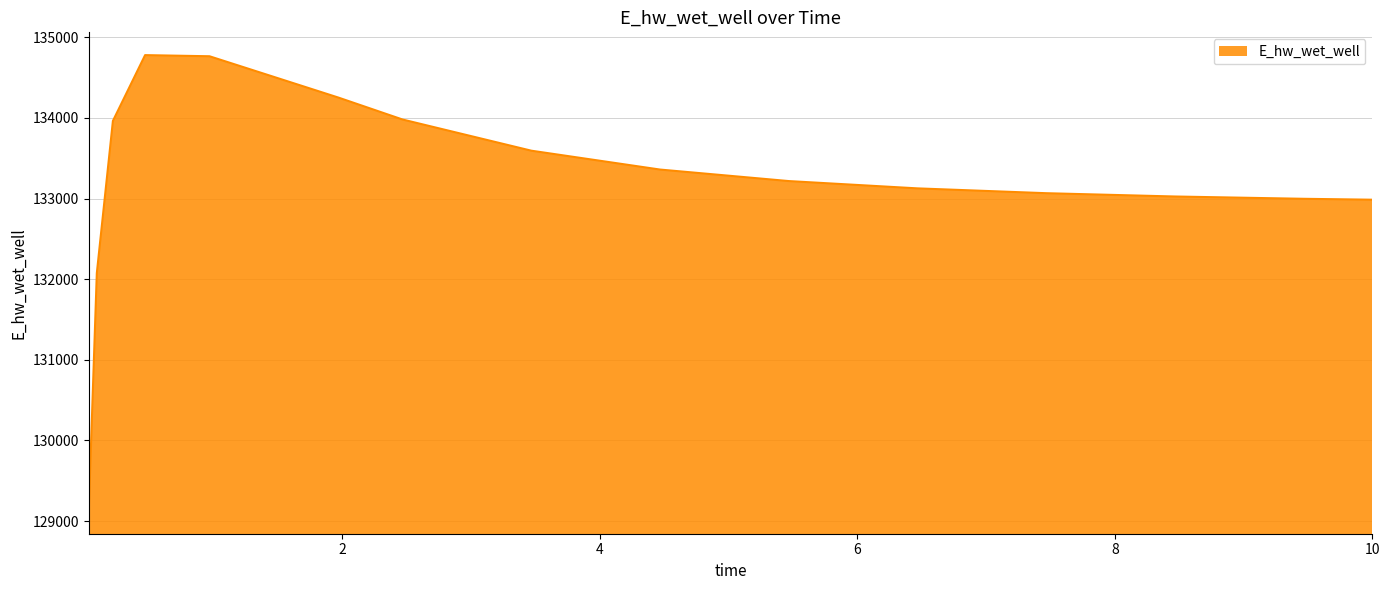

What is the difference between the maximum and minimum values?

5652.2